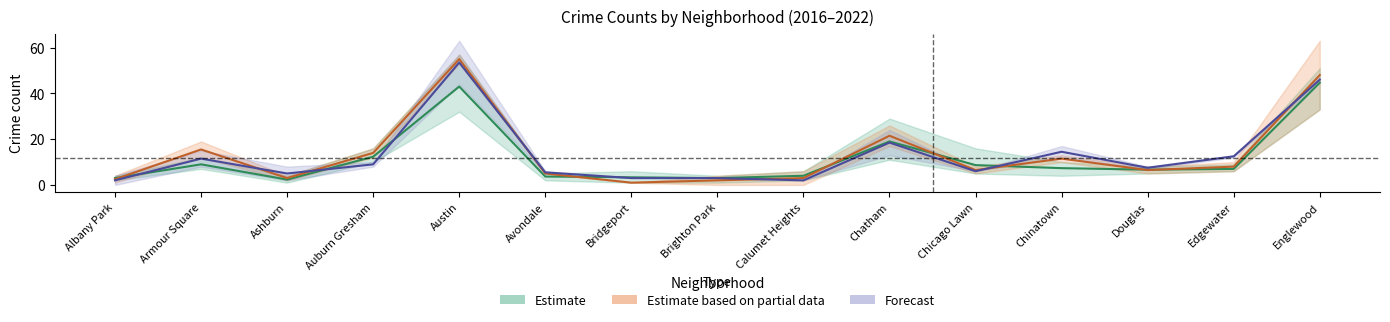

Which has a higher value, Ashburn or Avondale?

Avondale